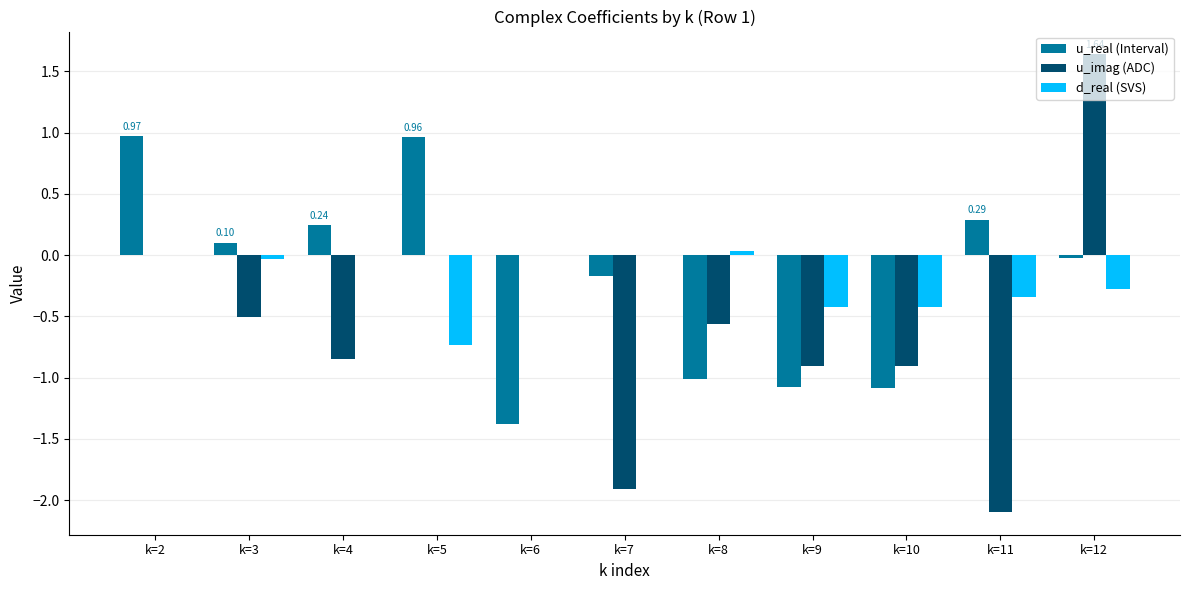

What is the total value across all series at k=10?

-2.4